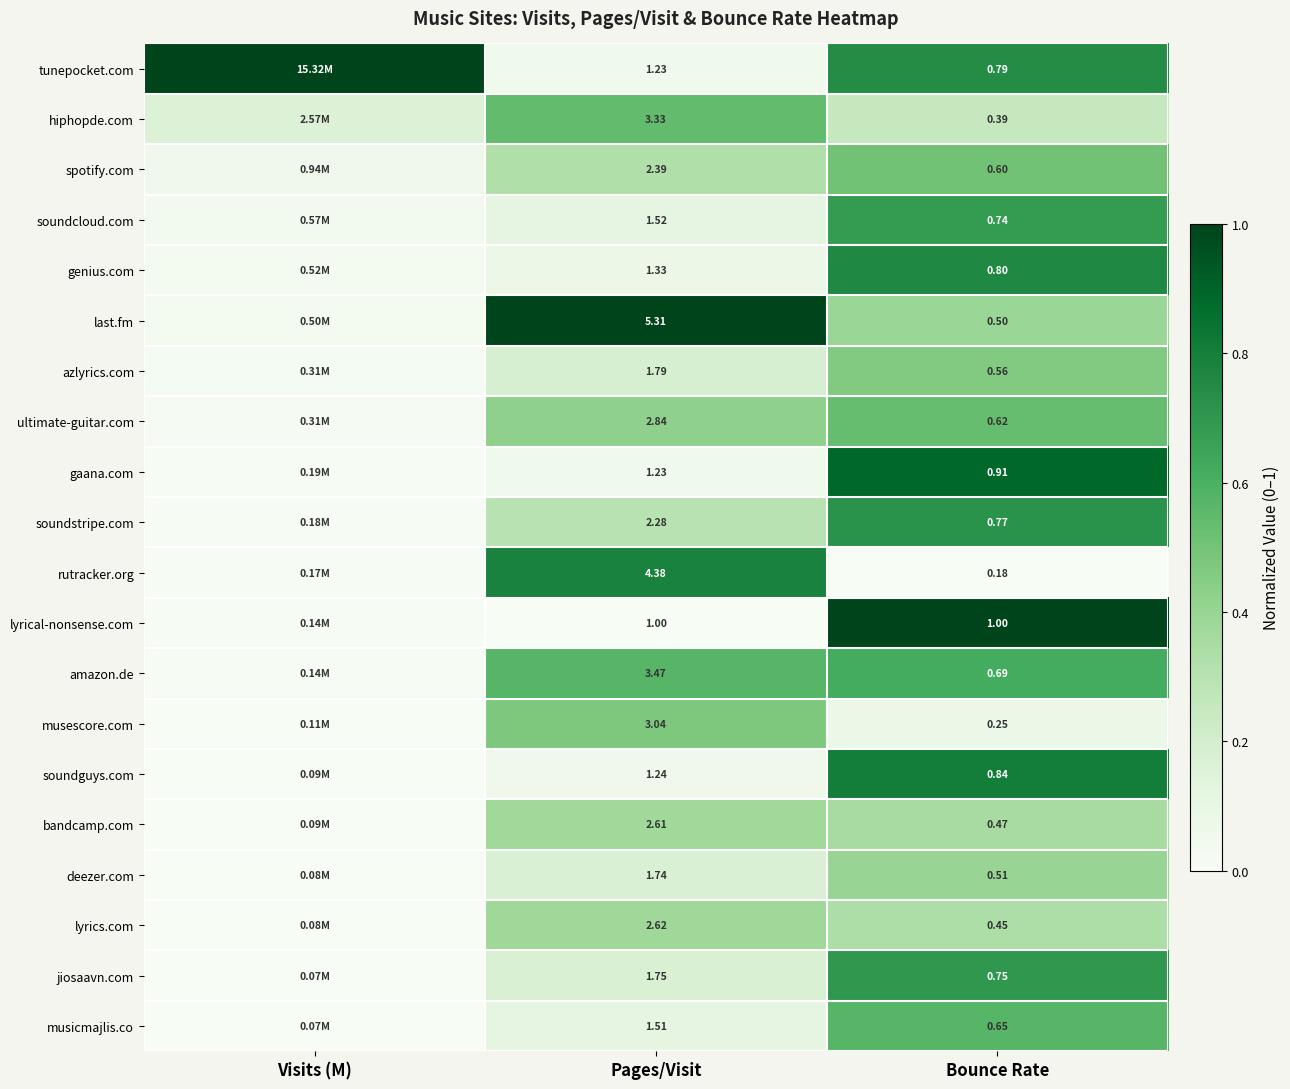

Is it true that hiphopde.com equals 0.2 at Pages/Visit?

False